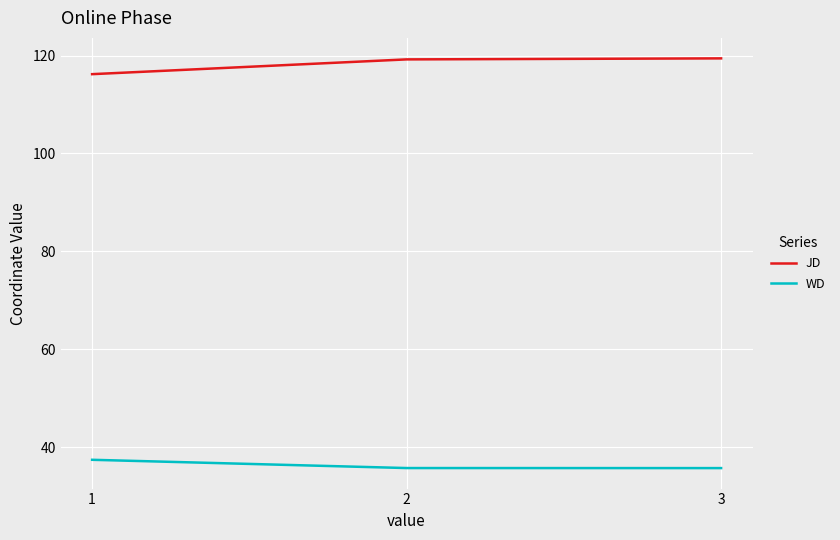

What is the spread (max minus min) of values at 2?

83.5